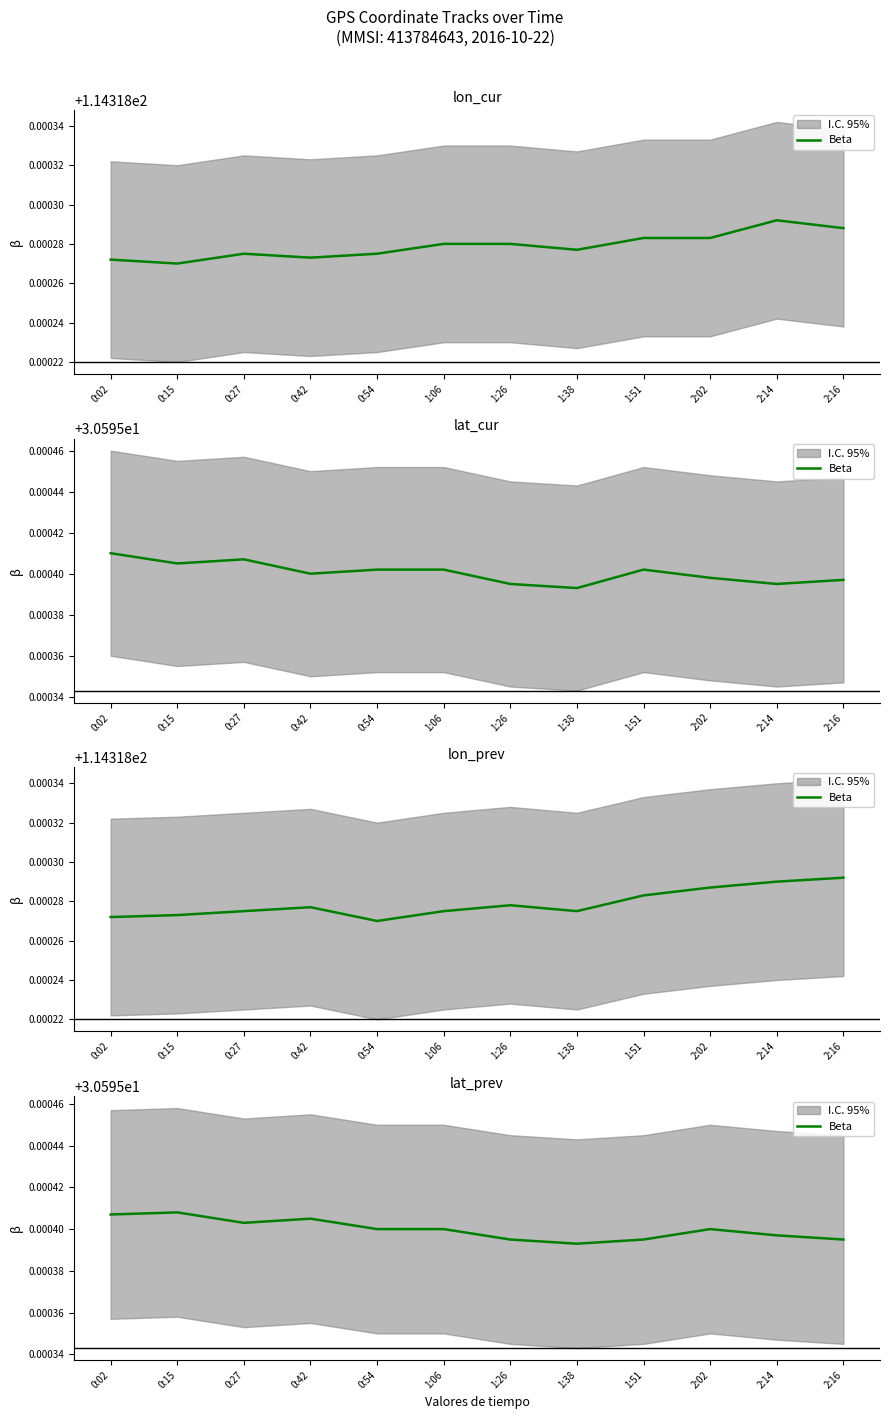

Read the lon_cur value at 1:26.

114.3